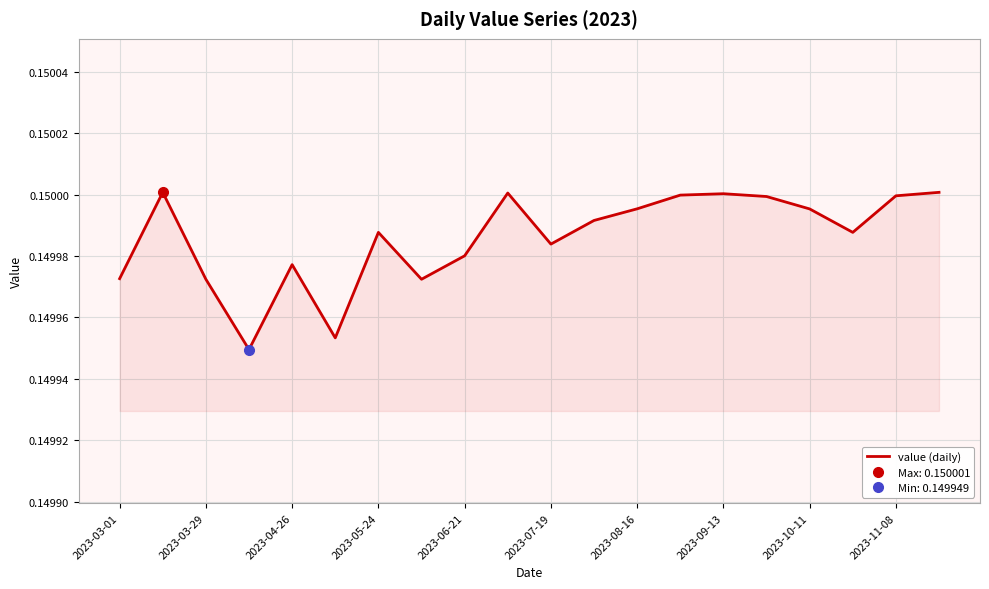

How many interior local peaks (higher than both neighbors) does the data have?

5